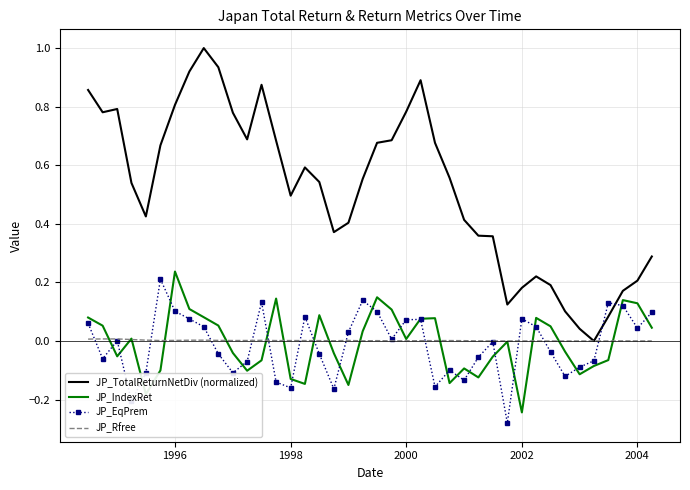

True or false: JP_TotalReturnNetDiv (normalized) and JP_IndexRet cross at least once.

False